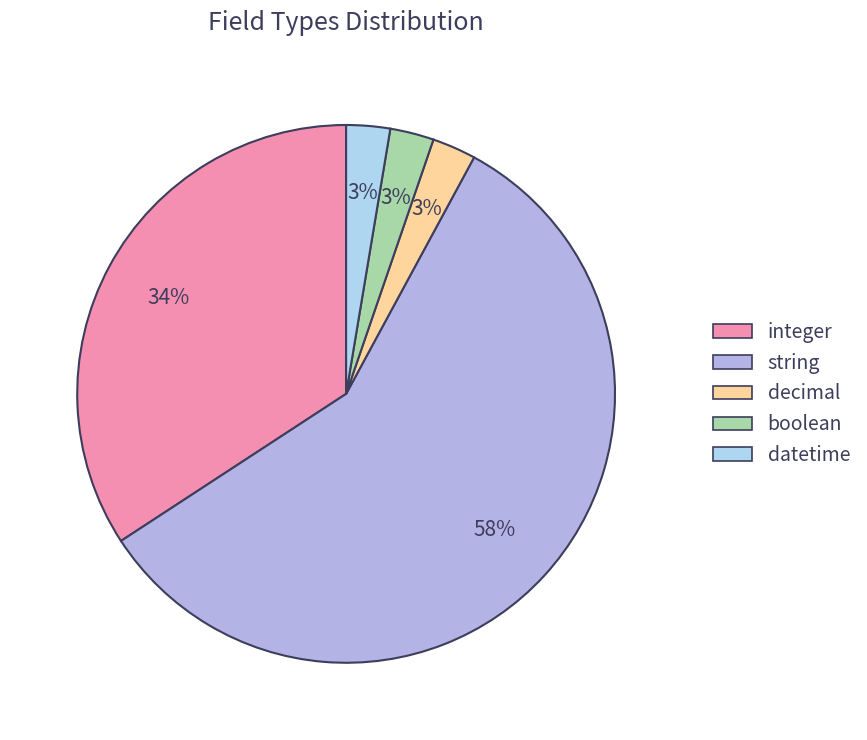

How many slices are in this pie chart?

5